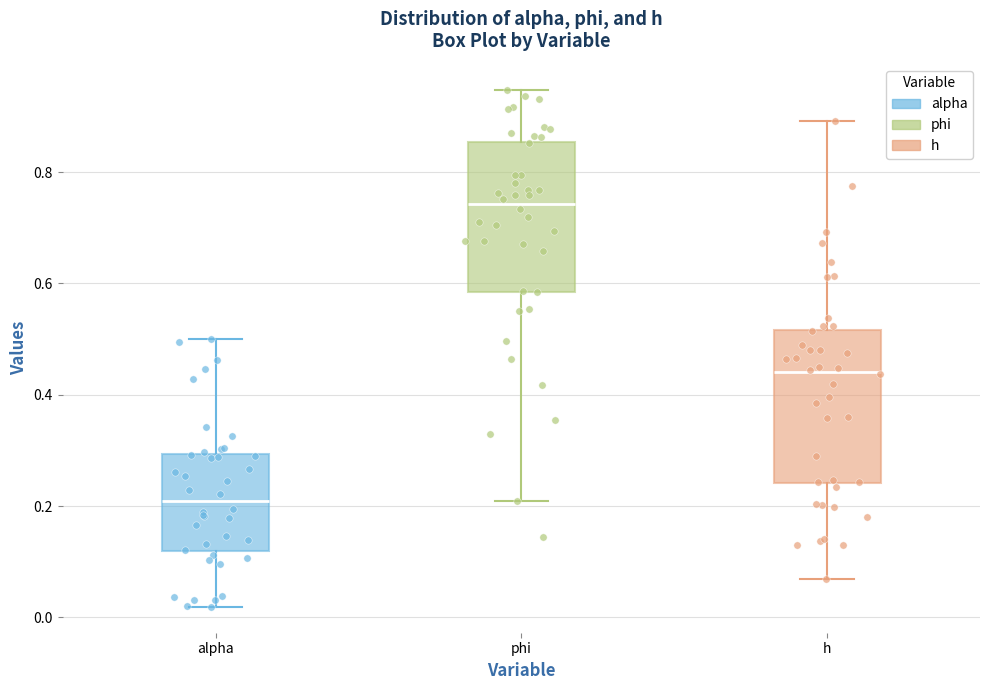

Which box's median line is the highest?

phi